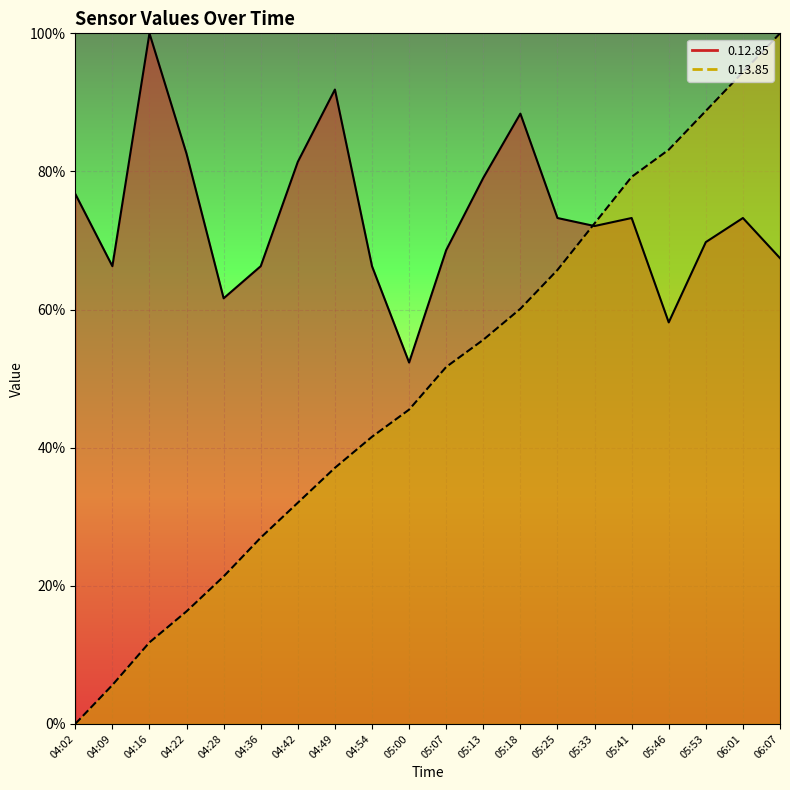

List the labels in order of 0.12.85 value, smallest first.

05:00, 05:46, 04:28, 04:09, 04:36, 04:54, 06:07, 05:07, 05:53, 05:33, 05:25, 05:41, 06:01, 04:02, 05:13, 04:42, 04:22, 05:18, 04:49, 04:16